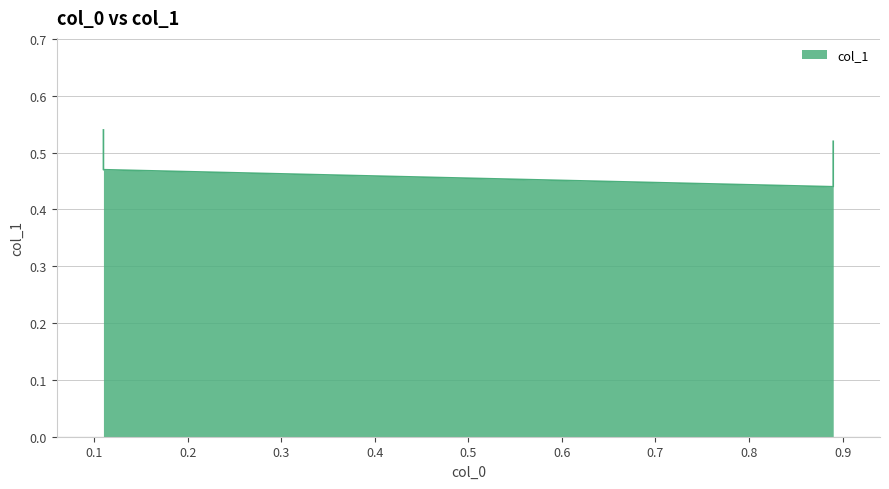

Which category has the highest value across all series?

0.11